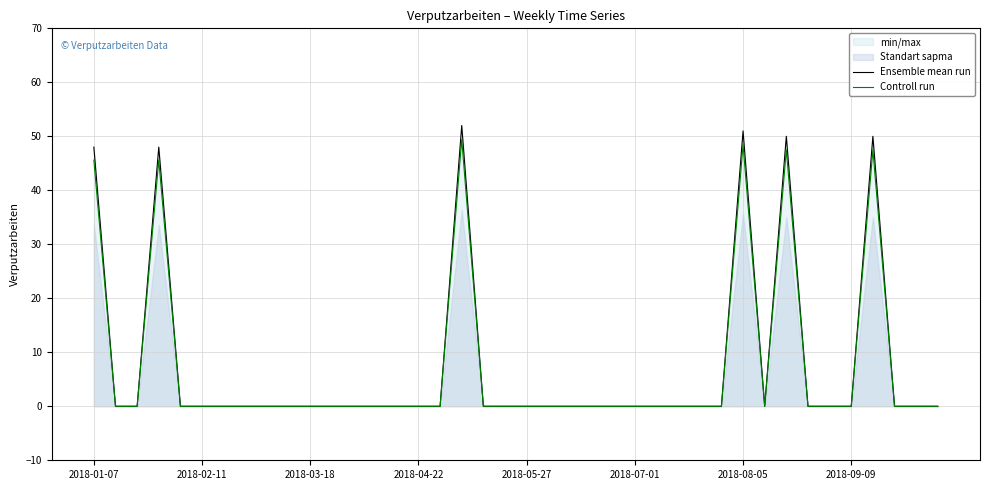

How many values in Controll run are above zero?

6